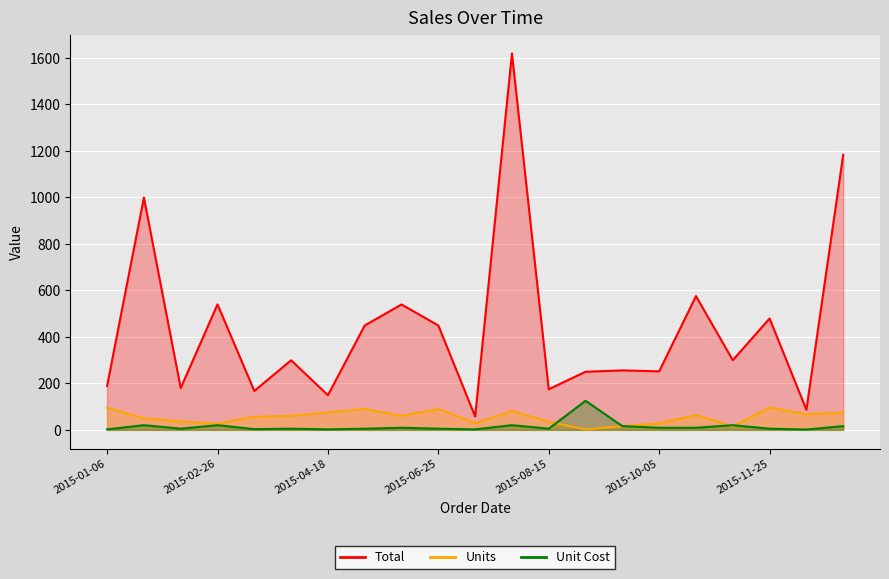

At which label does Units first exceed 60?

2015-01-06